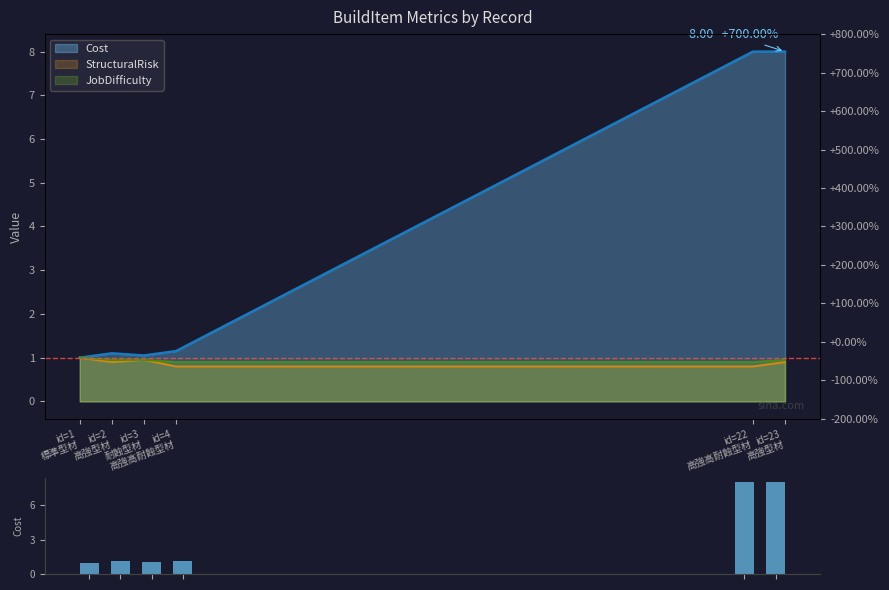

List the labels in order of value, largest first.

id=22
高強高耐蝕型材, id=23
高強型材, id=4
高強高耐蝕型材, id=2
高強型材, id=3
耐蝕型材, id=1
標準型材